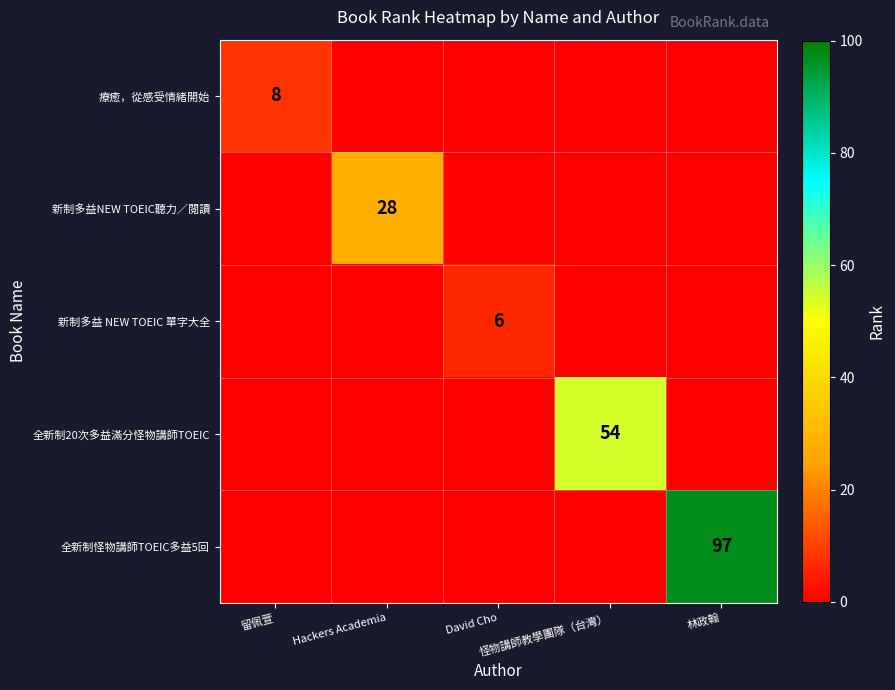

What is the average value of the 全新制20次多益滿分怪物講師TOEIC series?

11